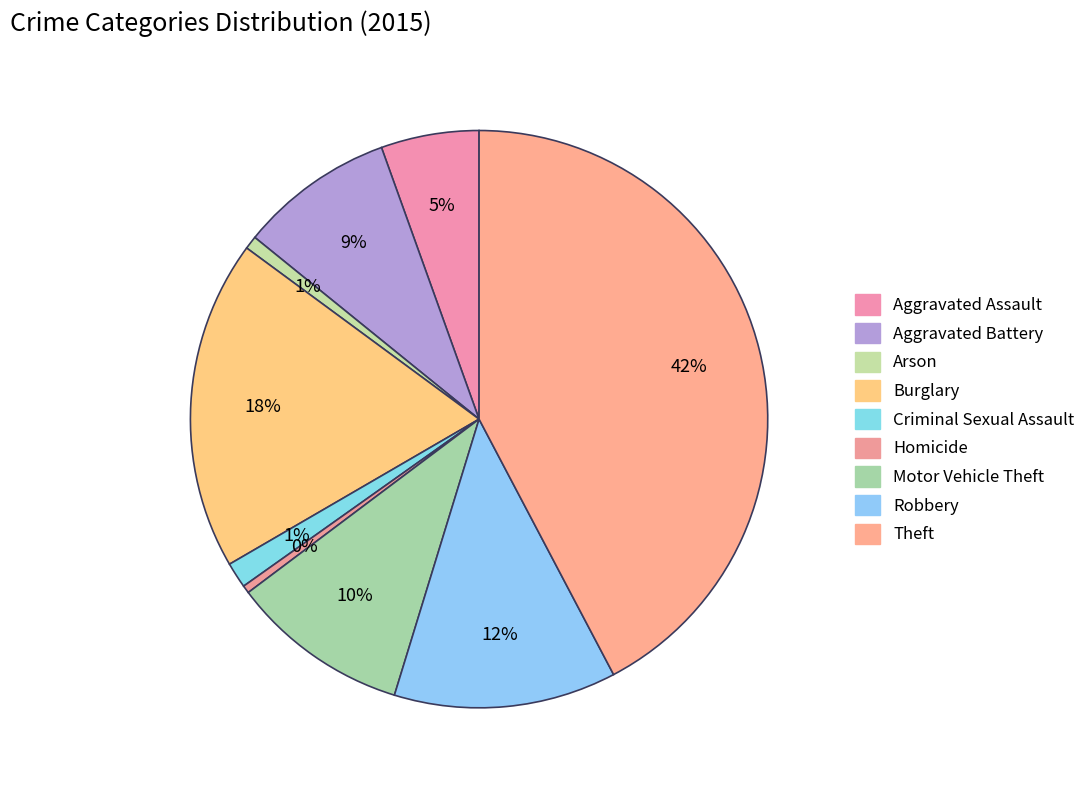

What is the largest slice in the pie chart?

Theft